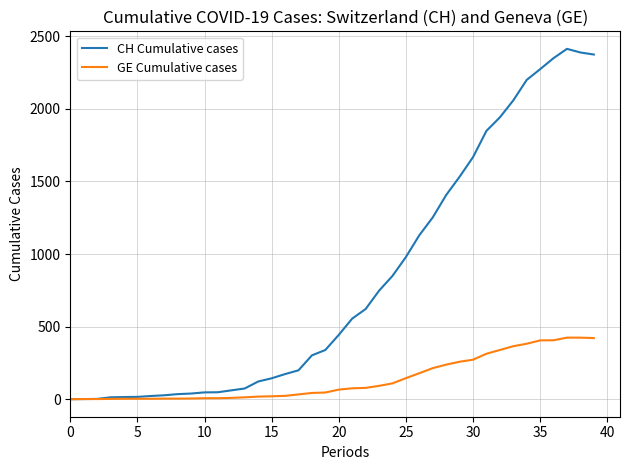

List the series in order of their peak value, lowest first.

GE Cumulative cases, CH Cumulative cases